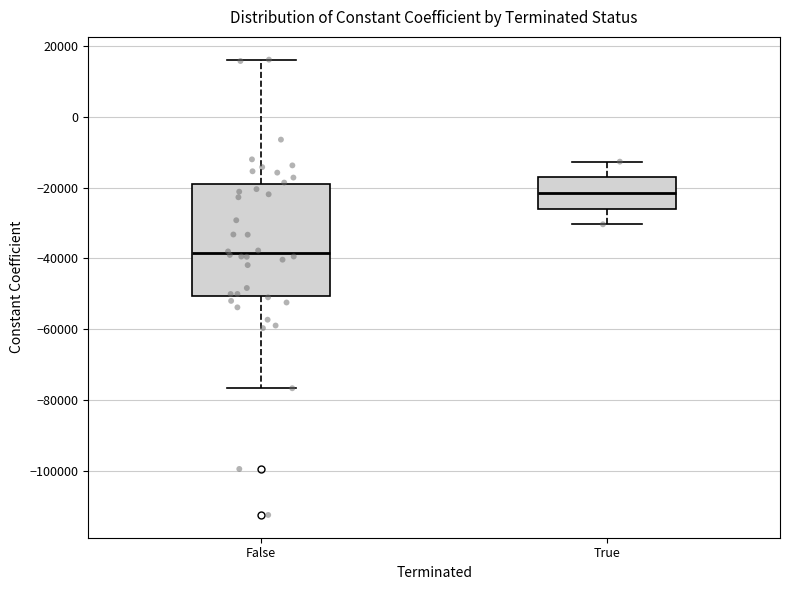

Reading left to right, transcribe this box plot: for each box, give where its median line is, the range the box spans, and where its two whiskers end, as read against the y-axis. The values are not printed on the chart, so give them approximately, as read against the axis.

False: median -38000, box -50000 to -20000, whiskers -76000 to 16000
True: median -22000, box -26000 to -18000, whiskers -30000 to -12000